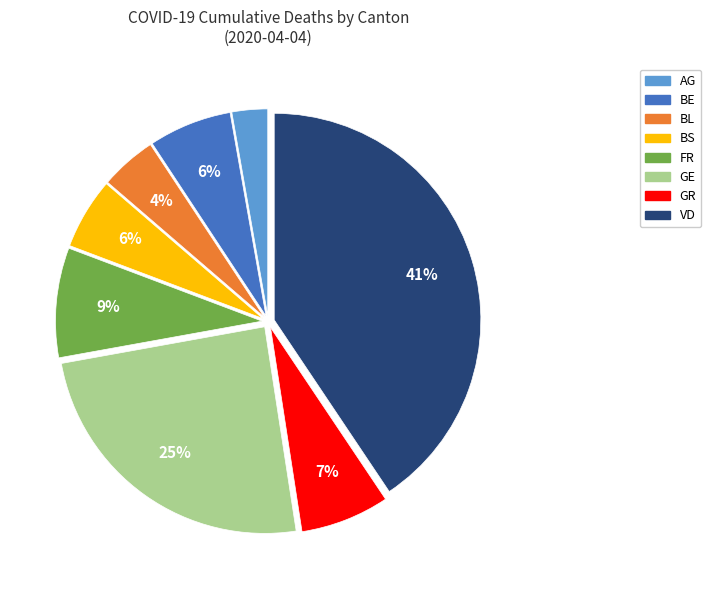

To the nearest percent, what is the difference between the largest and smallest slice percentages?

38%